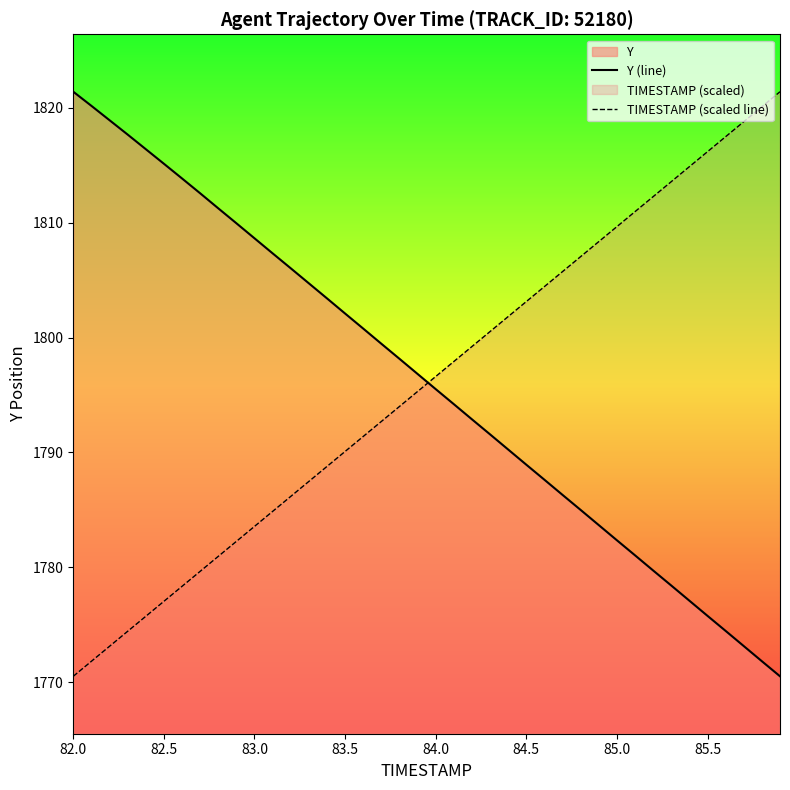

What is the greatest value displayed?

1821.4